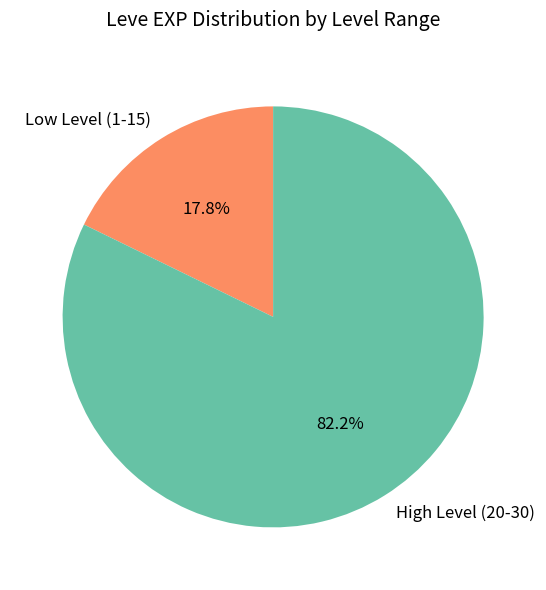

Count the number of slices in the pie.

2